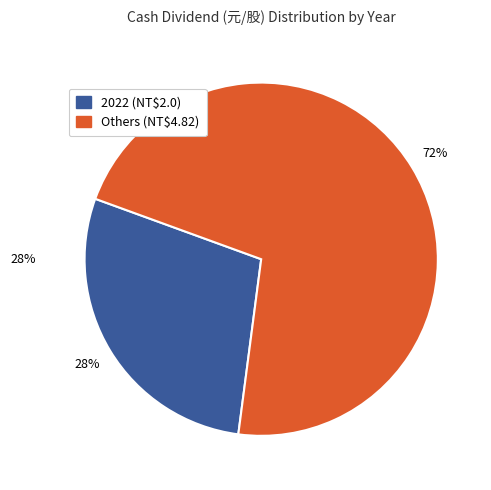

True or false: 2022 accounts for 18% of the total.

False